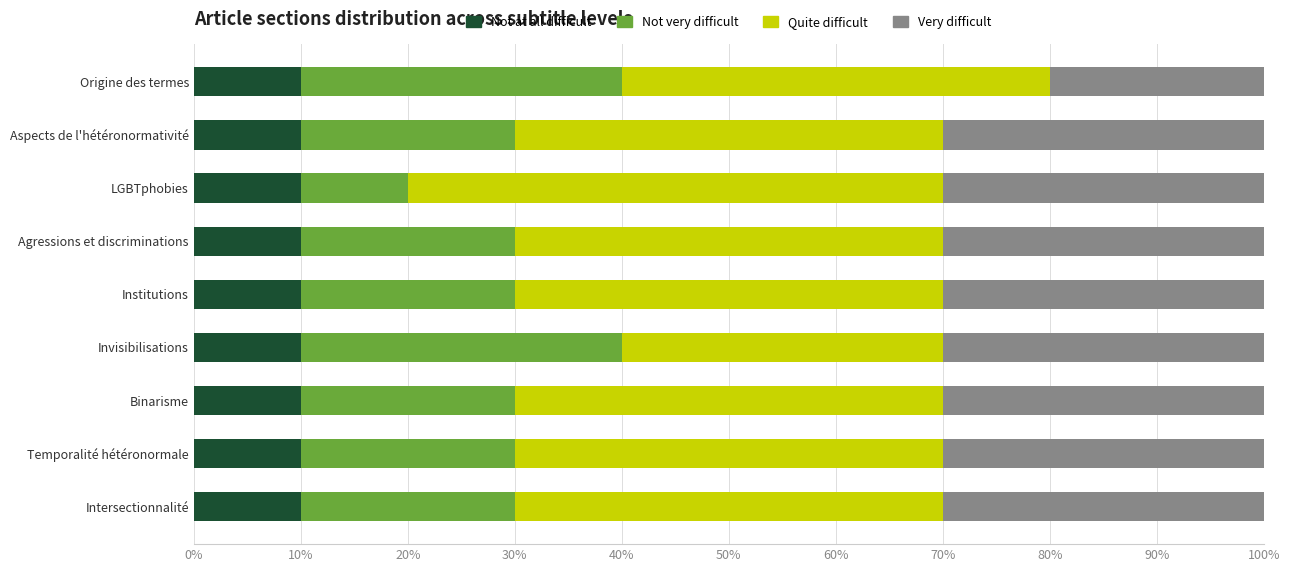

How many data points does each series have?

9